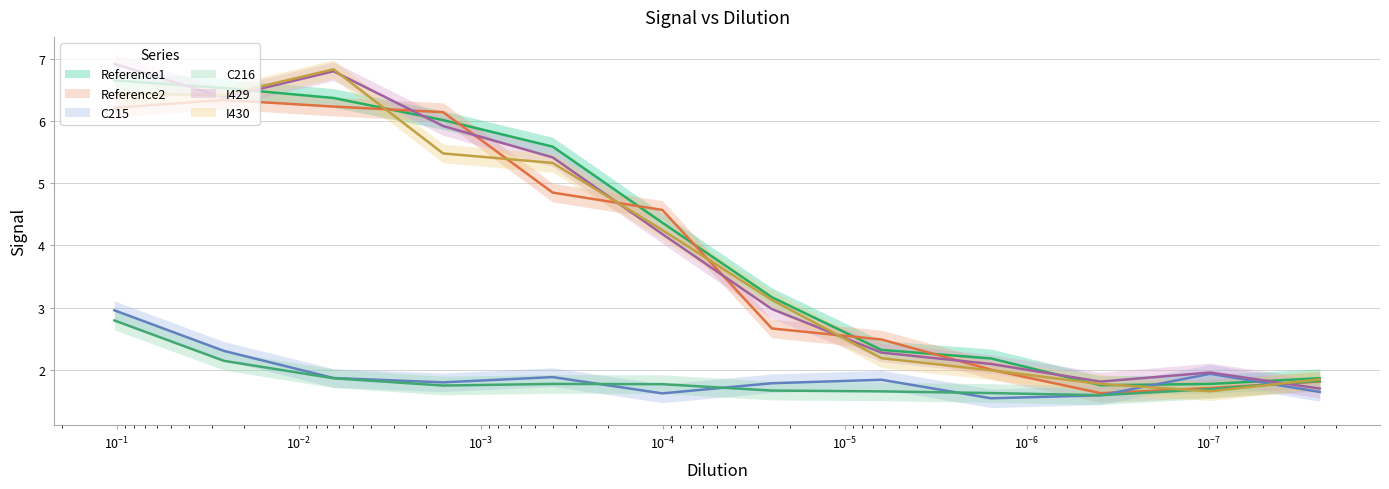

At which category does I429 reach its first local valley?

0.0256783074463757